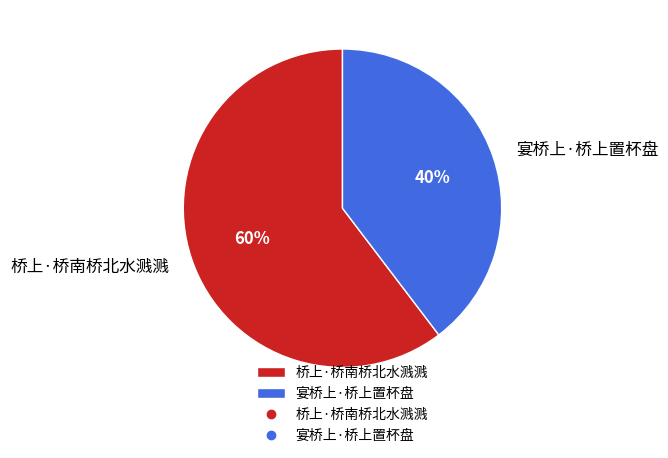

To the nearest percent, what is the combined percentage of 宴桥上·桥上置杯盘 and 桥上·桥南桥北水溅溅?

100%